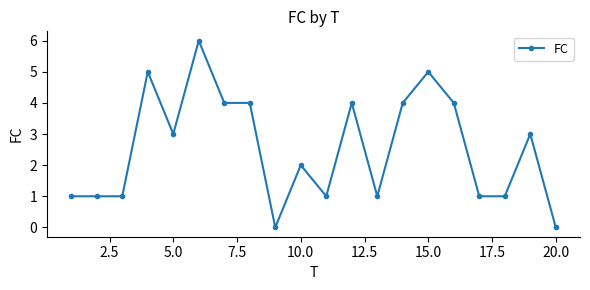

True or false: the data has more than 2 interior local peaks.

True